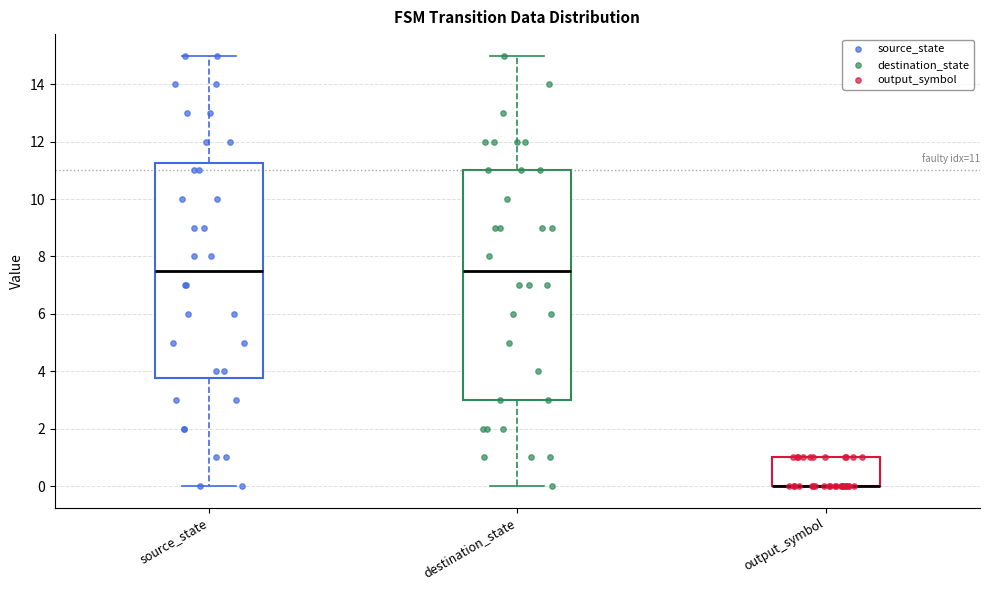

Comparing the boxes themselves (not the whiskers), which one is the tallest?

destination_state